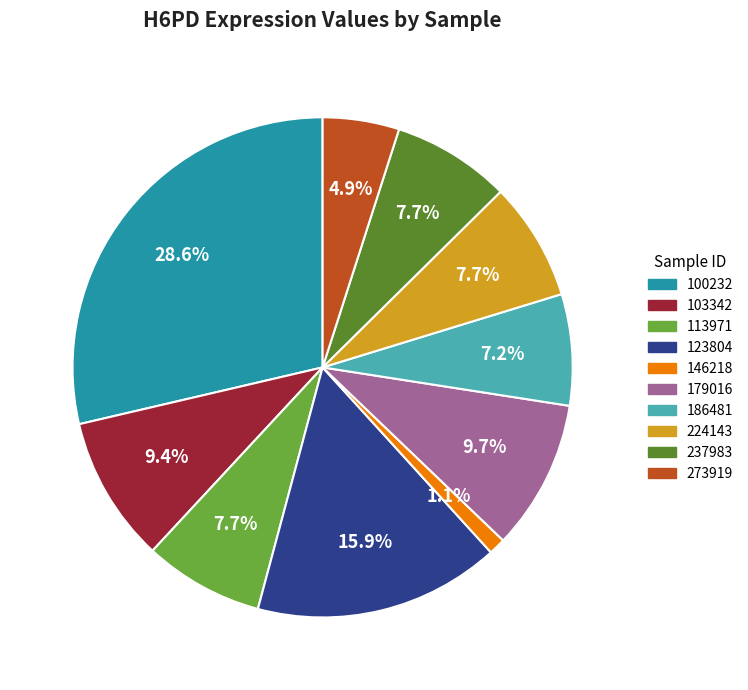

Is there any slice that represents more than half of the pie?

No